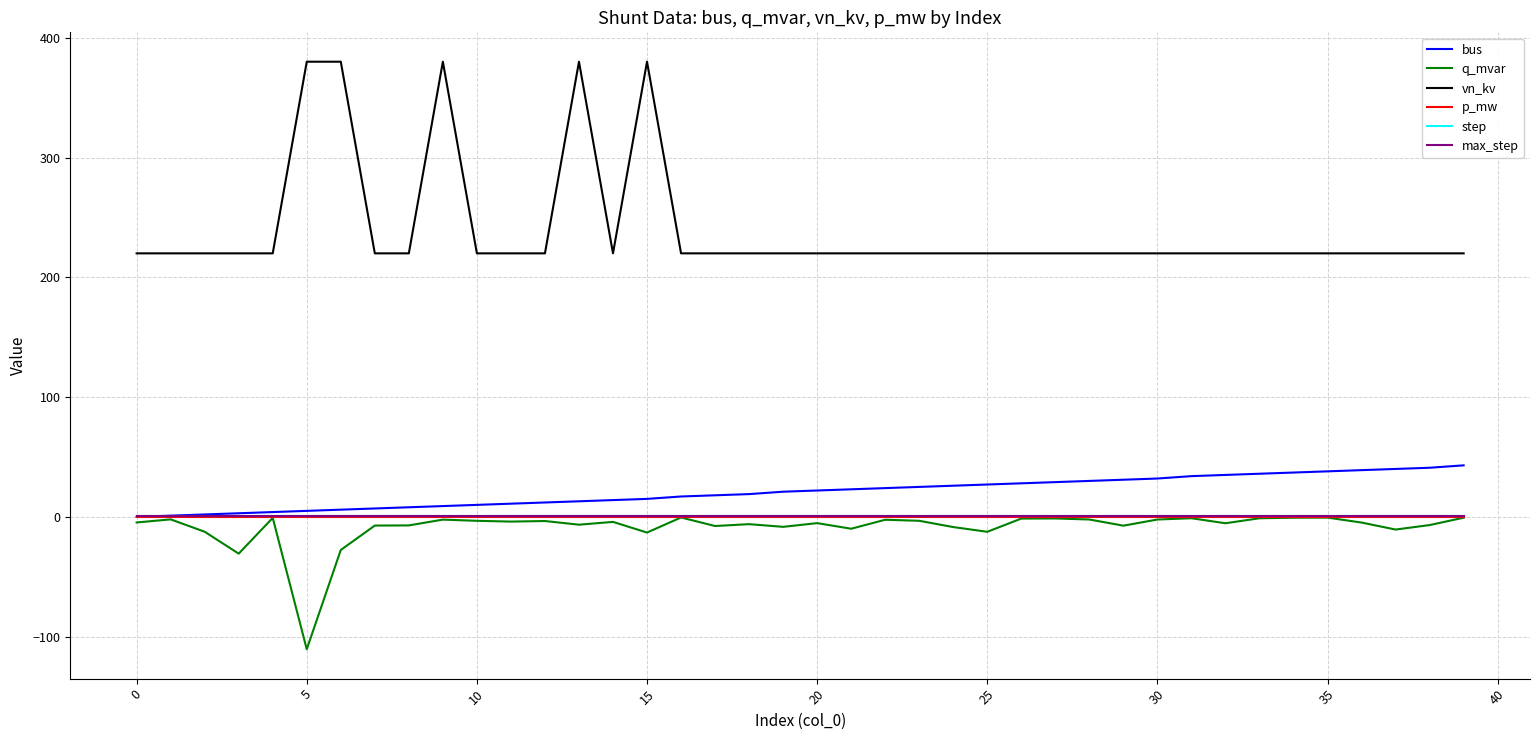

Does the chart display data point markers on the line(s)?

No